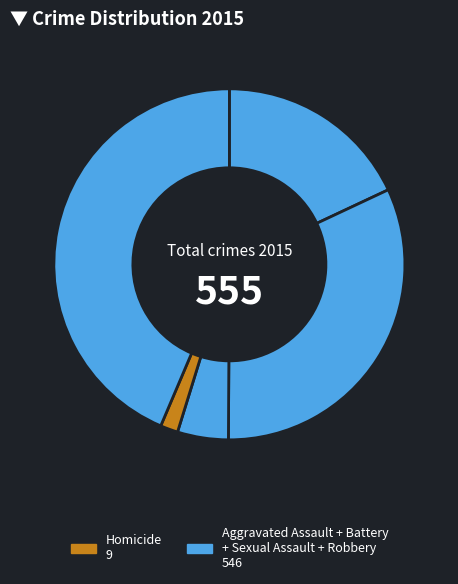

How many segments does this pie chart have?

5